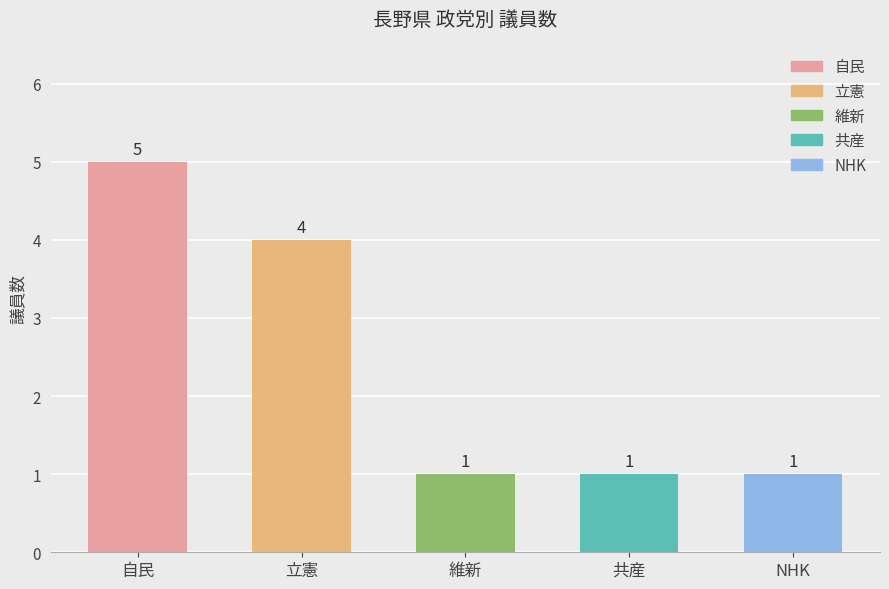

What is the minimum value shown in the chart?

1